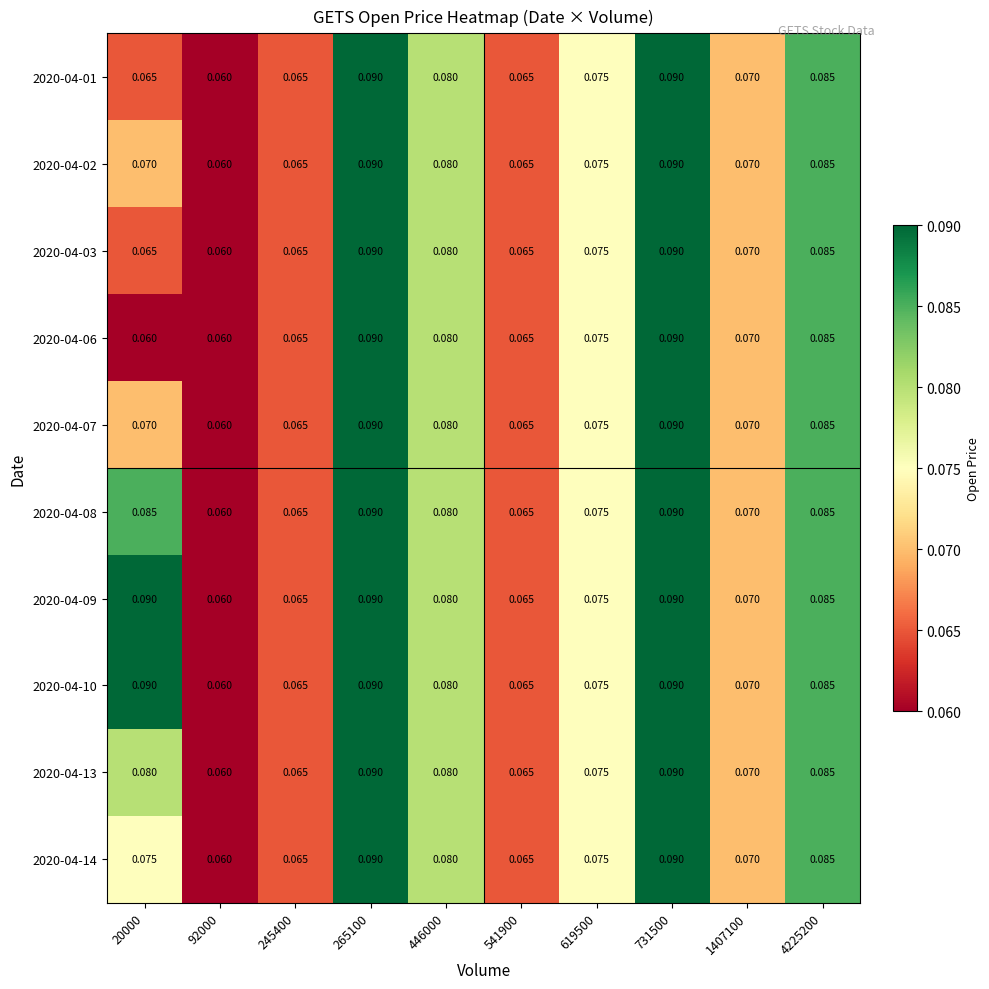

What is the total value across all series at 731500?

0.9